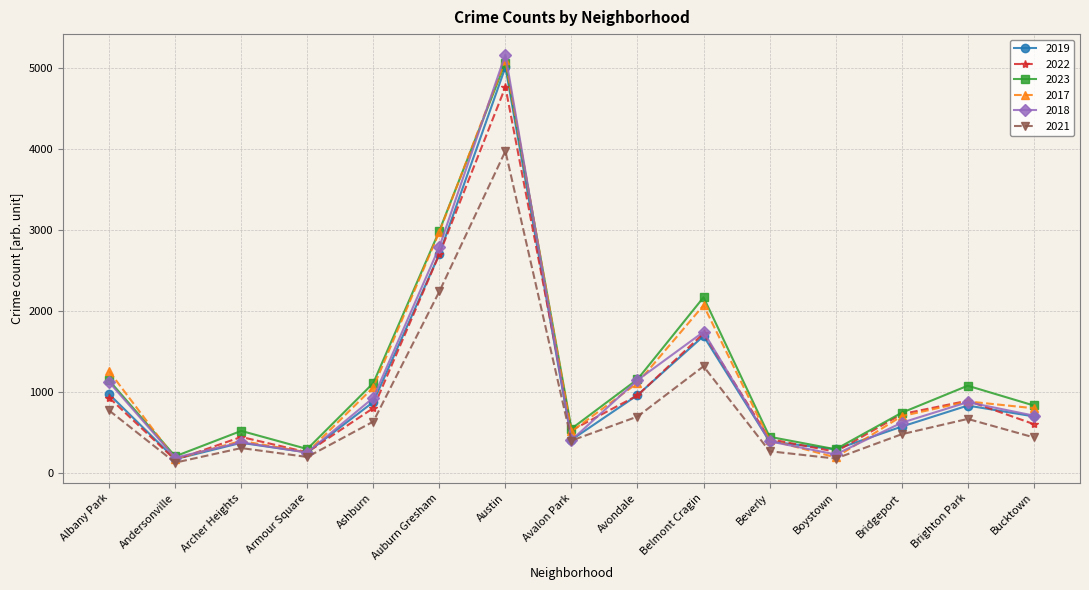

Read the 2021 value at Beverly, to the nearest 50.

250